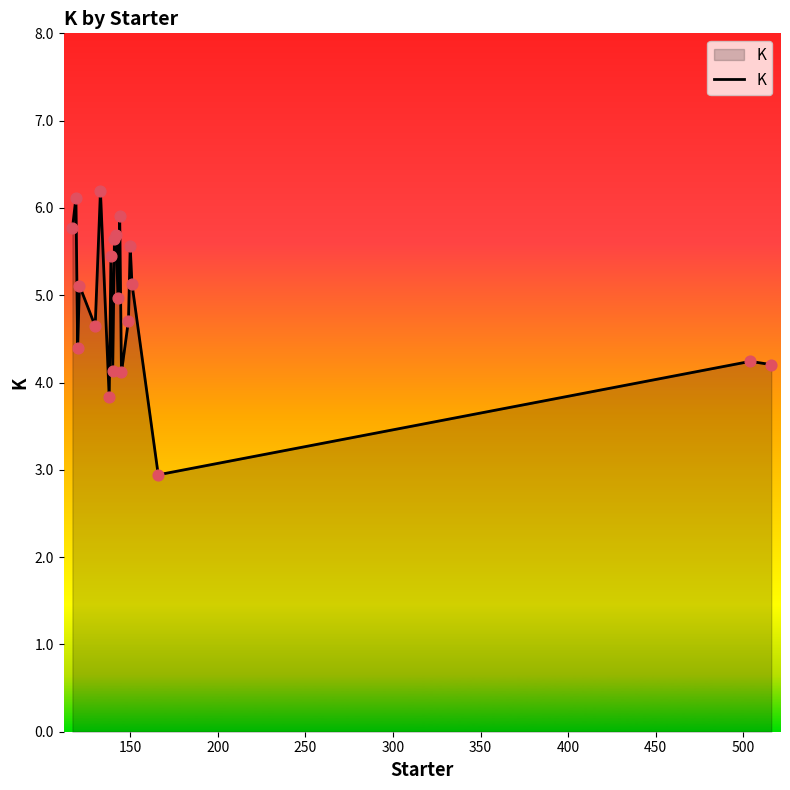

What is the smallest value displayed?

2.9